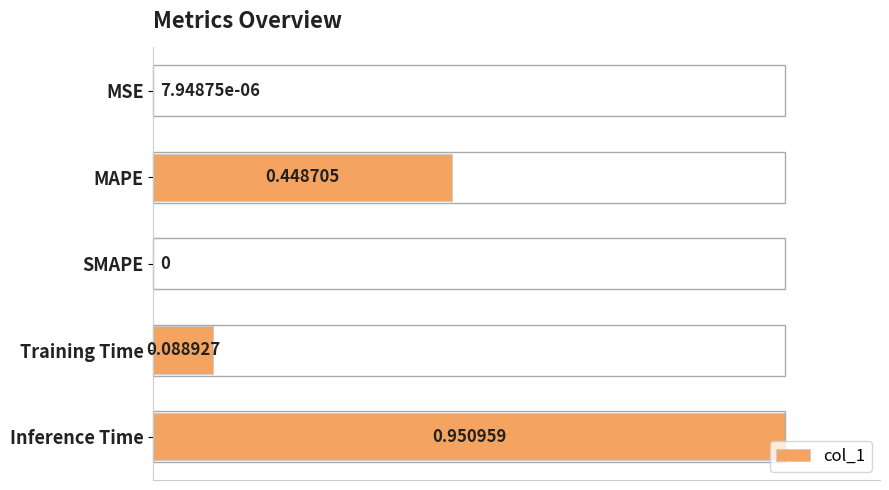

Which has a higher value, SMAPE or Inference Time?

Inference Time